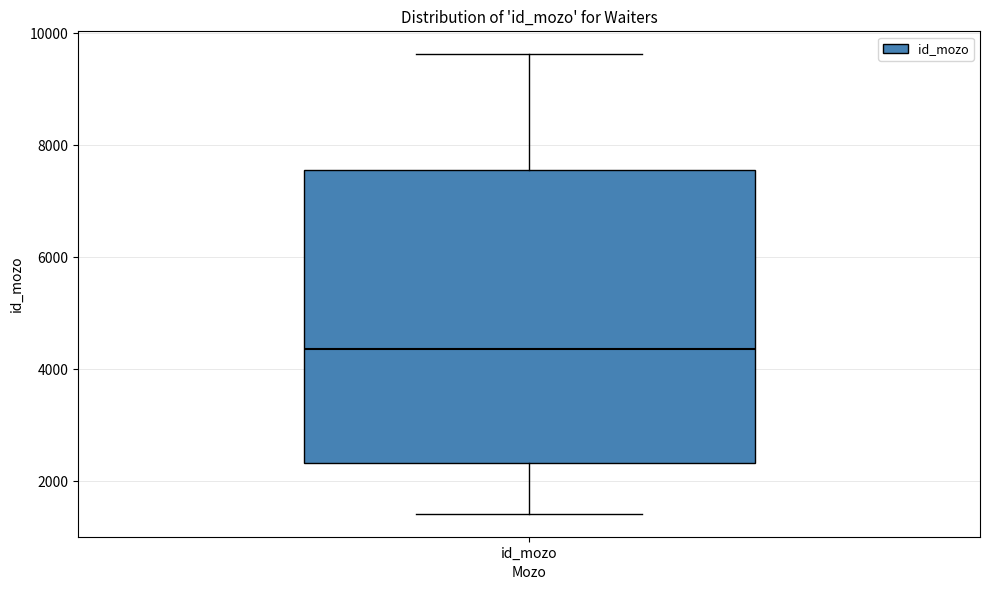

Where is the lower edge of the box for id_mozo on the y-axis? The values are not printed on the chart, so give them approximately, as read against the axis.

2400